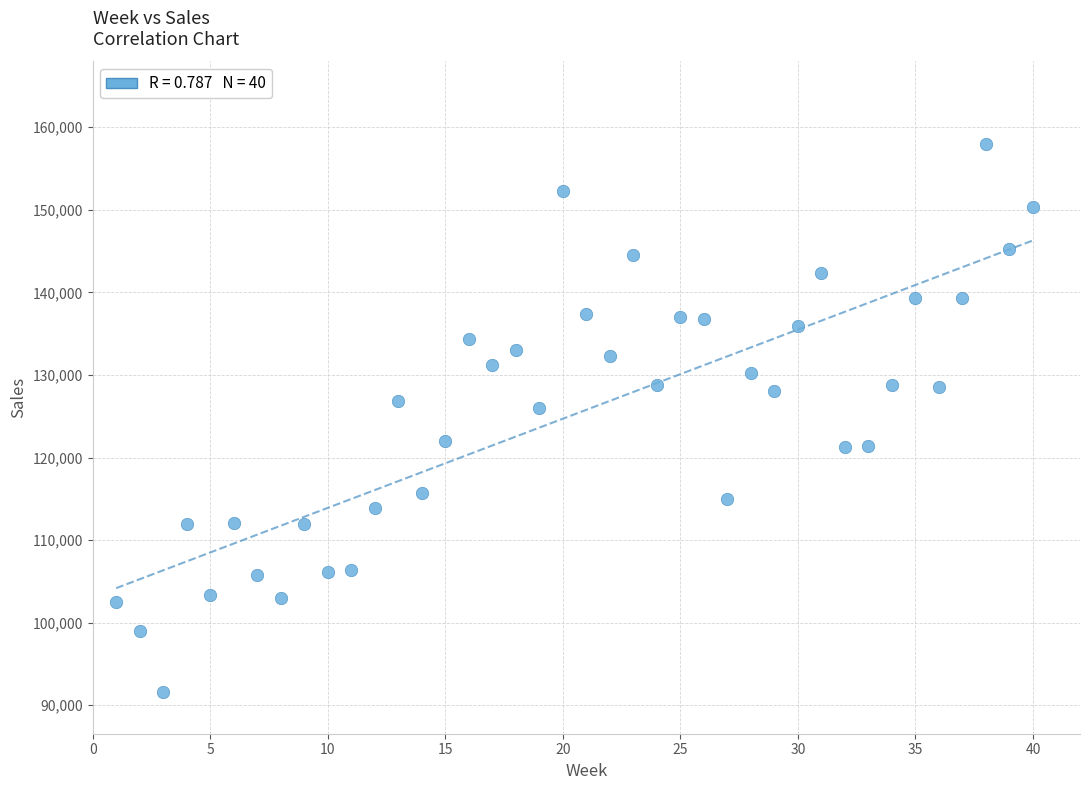

What is the range of Y values (max minus min)?

66410